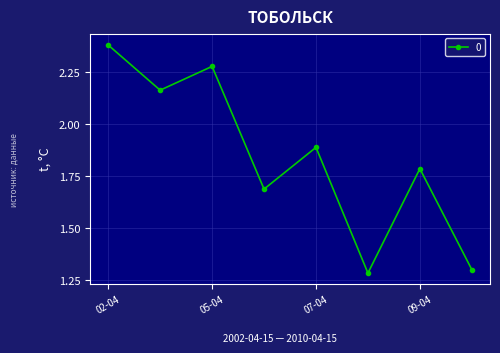

How many interior local peaks (higher than both neighbors) does the data have?

3